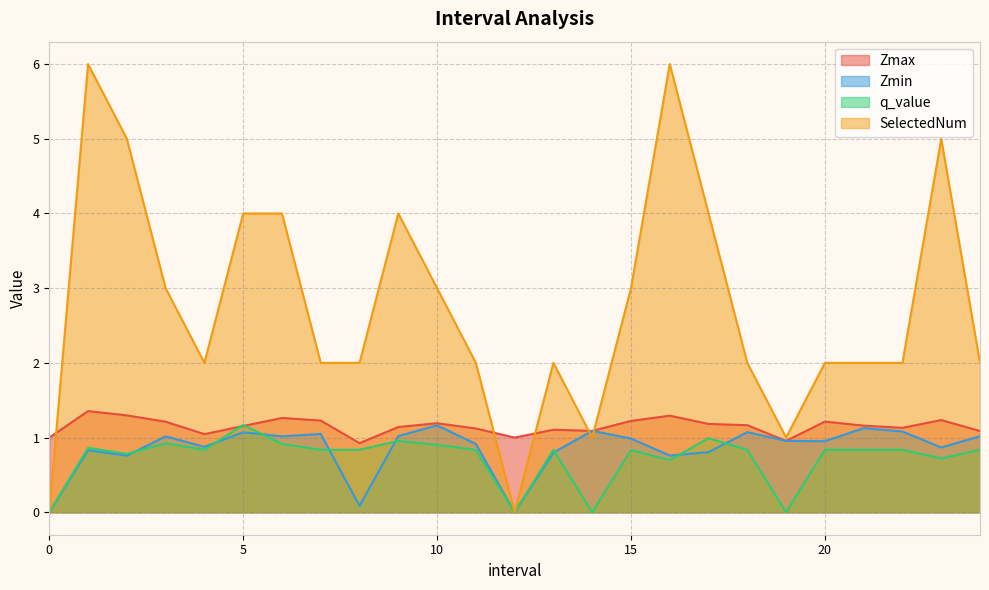

What are all the series names shown in the legend?

Zmax, Zmin, q_value, SelectedNum